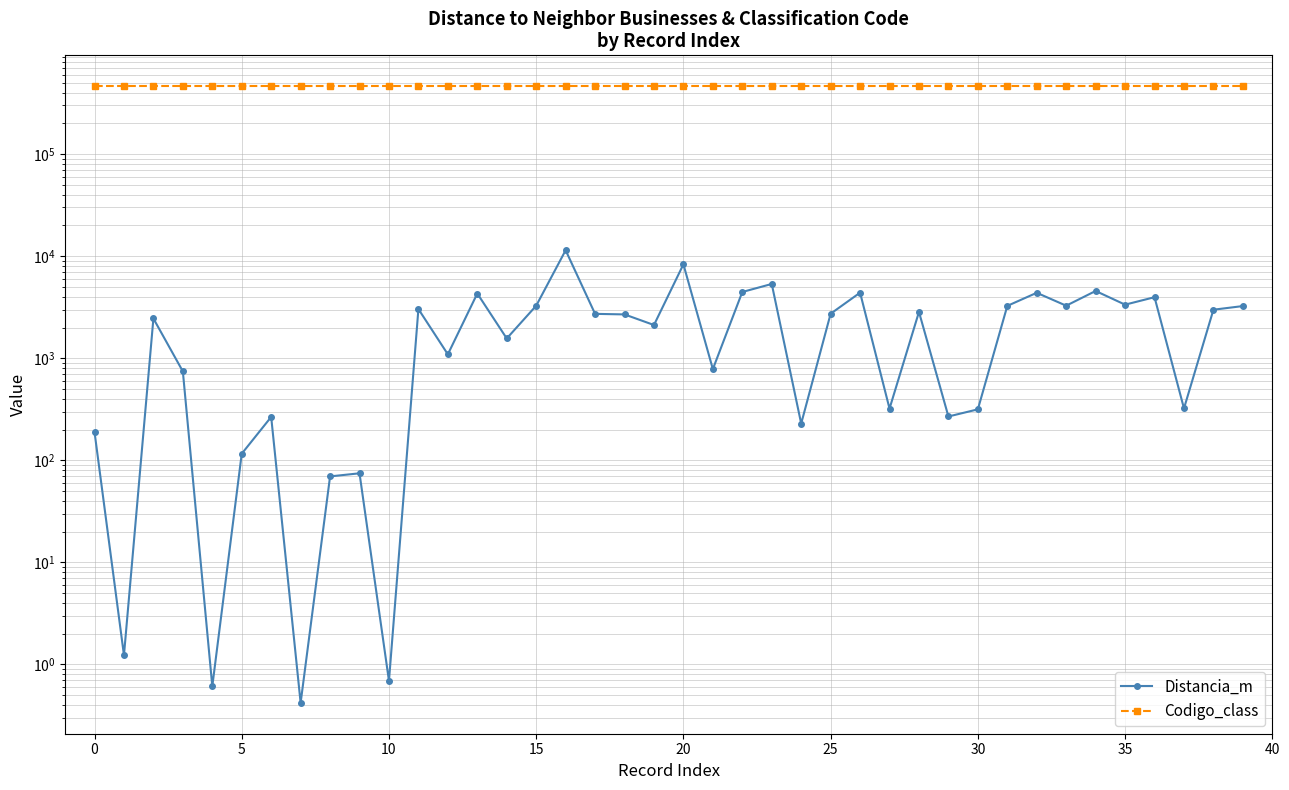

True or false: Codigo_class has a value of 700085.0 at 21.

False